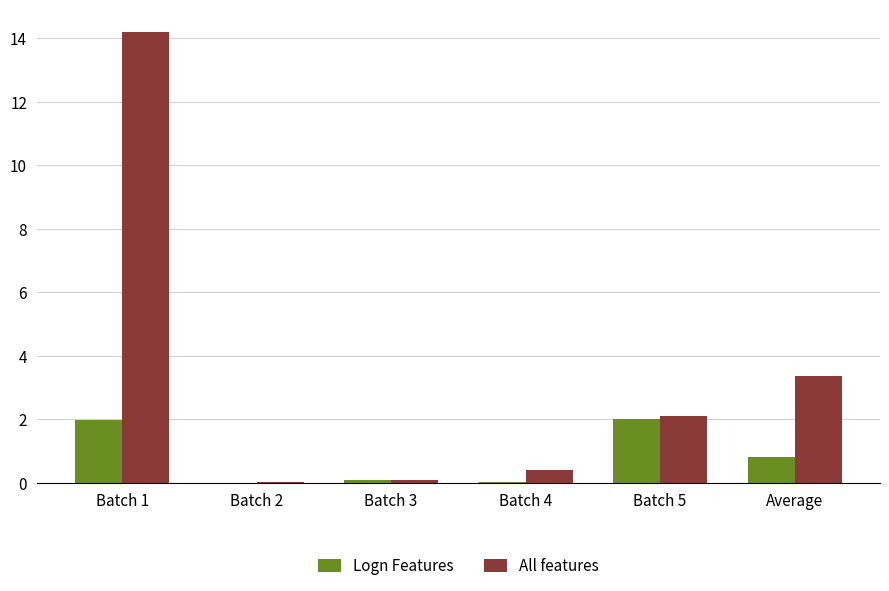

At which category is the sum across all series the highest?

Batch 1